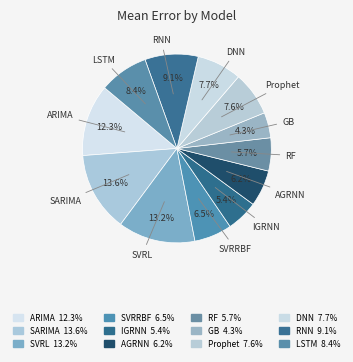

Is DNN the majority of the pie?

No